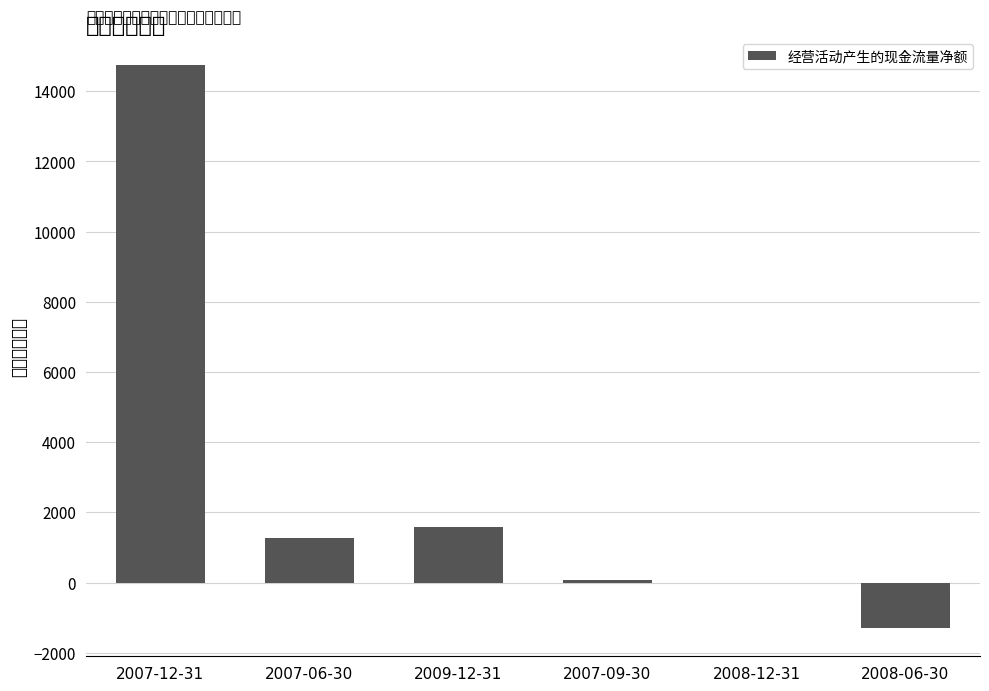

What is the approximate value at 2007-06-30?

1275